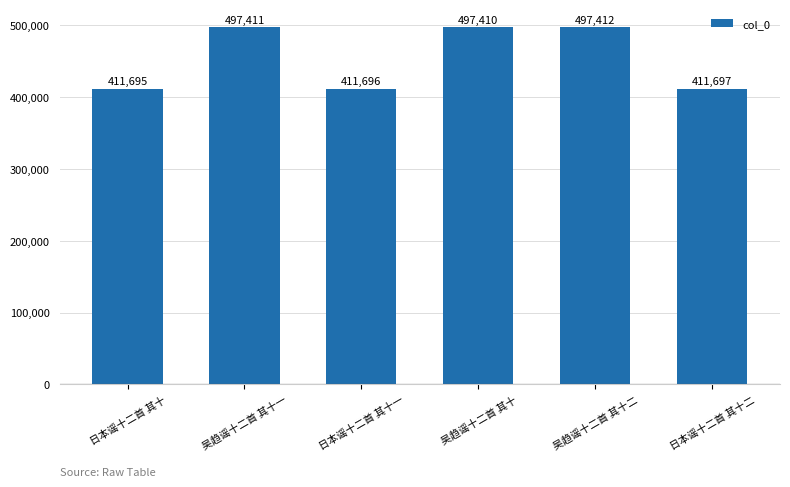

List the labels in order of value, smallest first.

日本谣十二首 其十, 日本谣十二首 其十一, 日本谣十二首 其十二, 吴趋谣十二首 其十, 吴趋谣十二首 其十一, 吴趋谣十二首 其十二